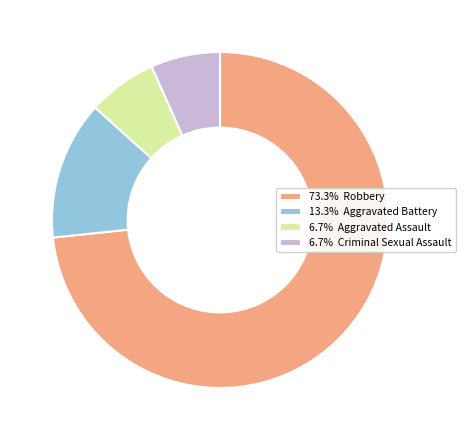

Approximately how many times larger is the value at 73.3% Robbery compared to 6.7% Criminal Sexual Assault?

11.0